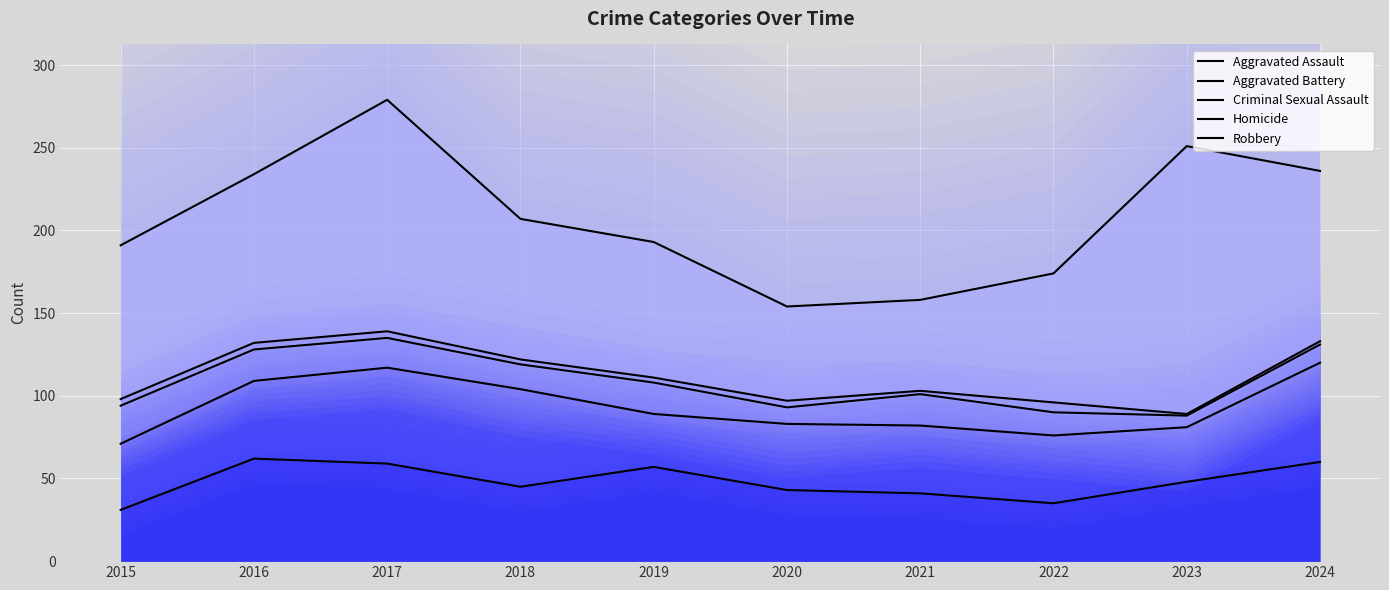

At which category does Homicide reach its first local valley?

2020